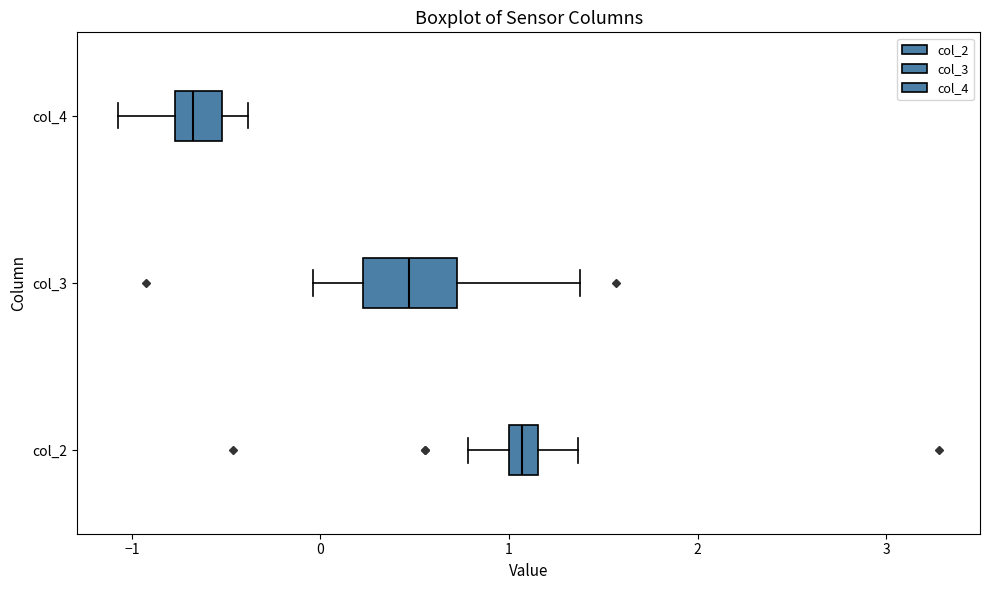

Which box has the furthest to the right median line?

col_2